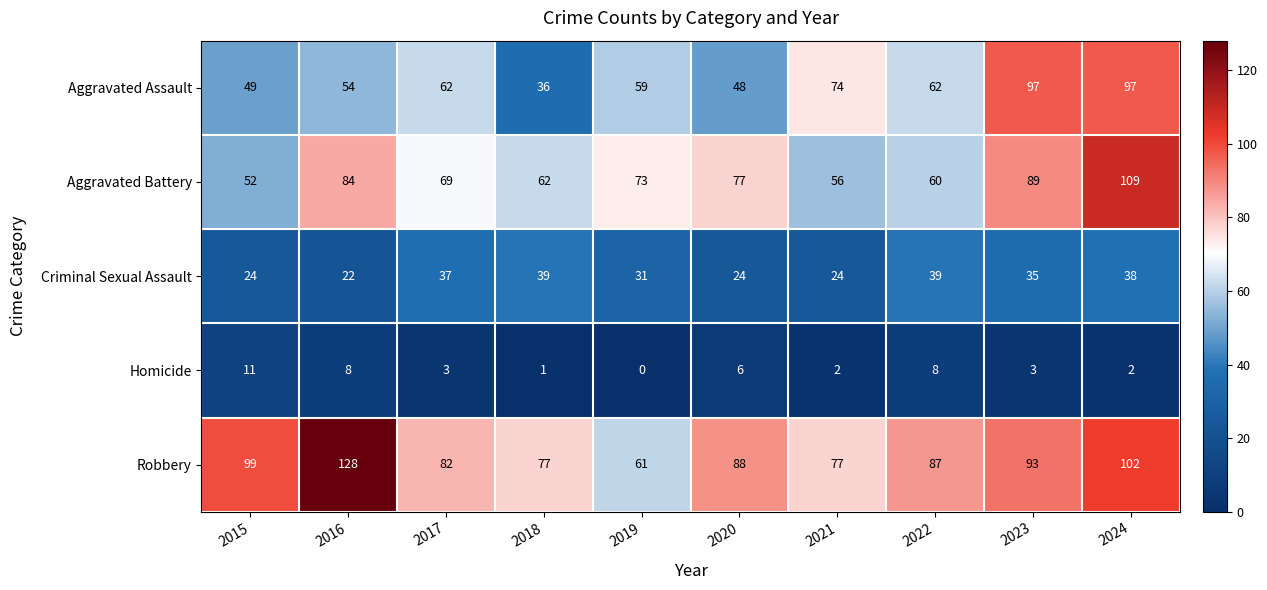

What is the maximum value shown in the chart?

128